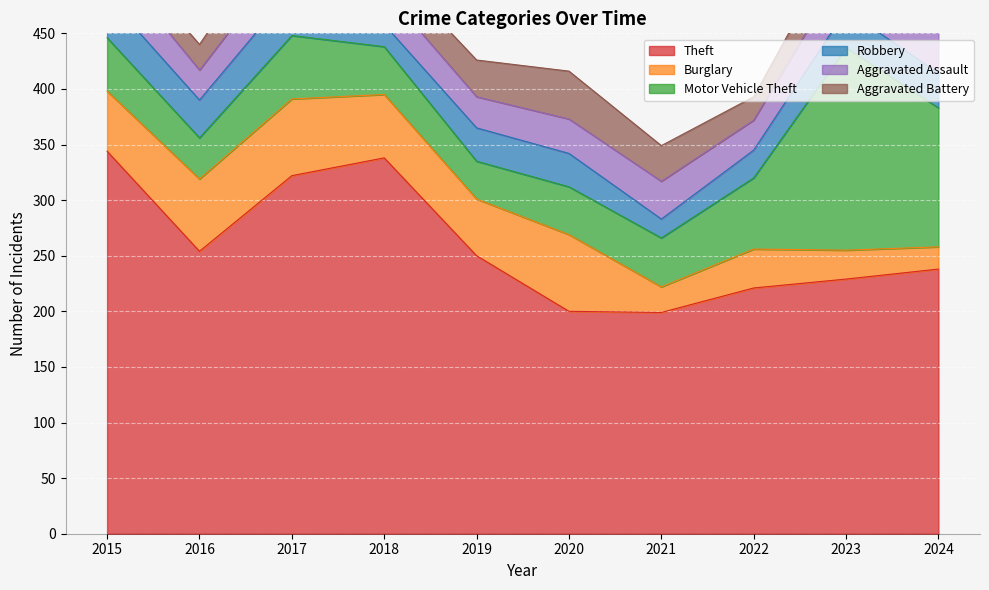

The value of Theft at 2017 is 221. True or false?

False